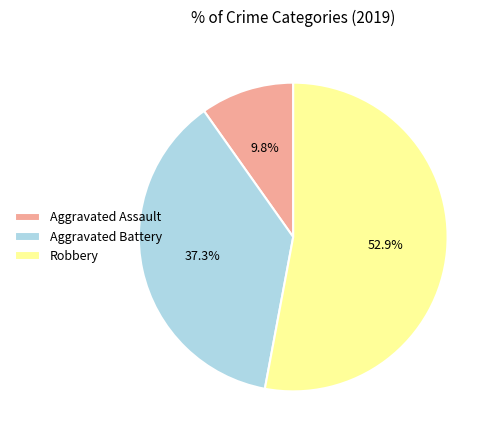

Which slice is the largest?

Robbery